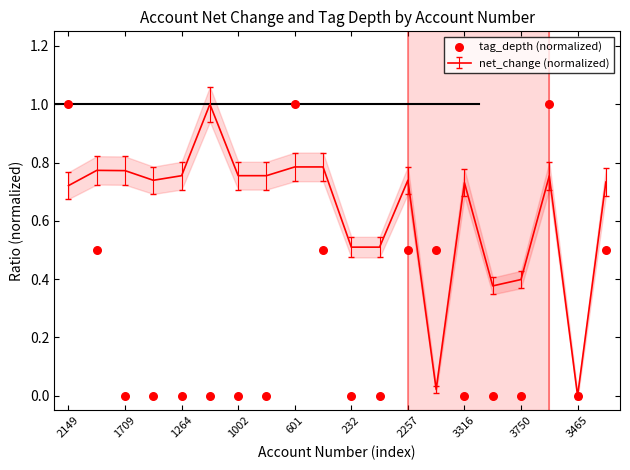

The net_change (normalized) series shows 0.4 at 3750. True or false?

True